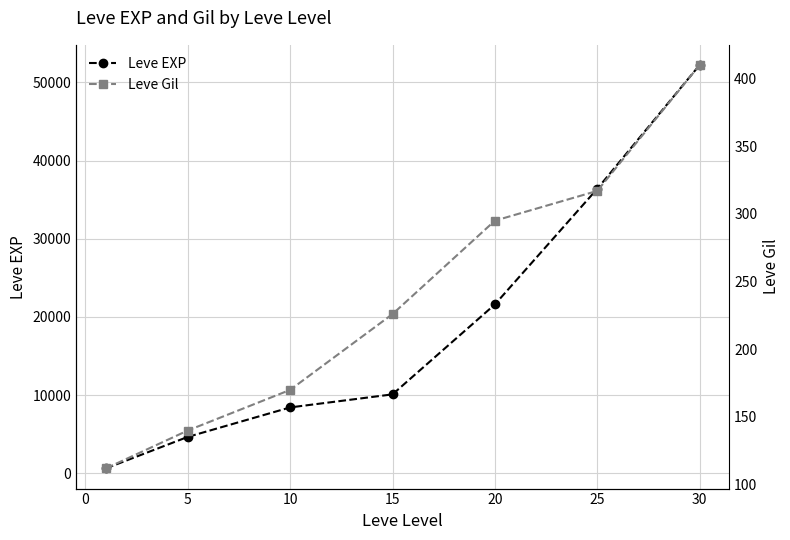

Which series has the largest range (max minus min)?

Leve EXP